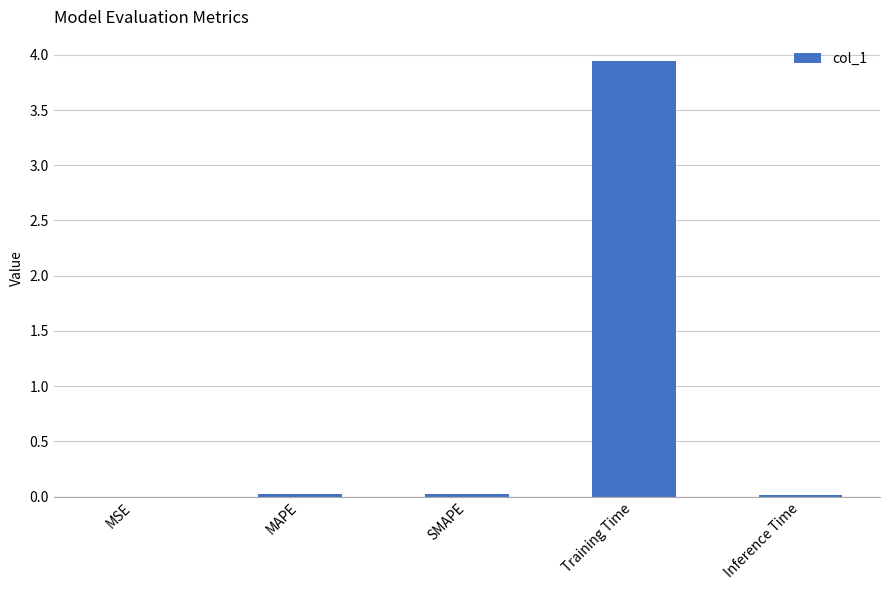

True or false: the data shows 0.0 at Inference Time.

True